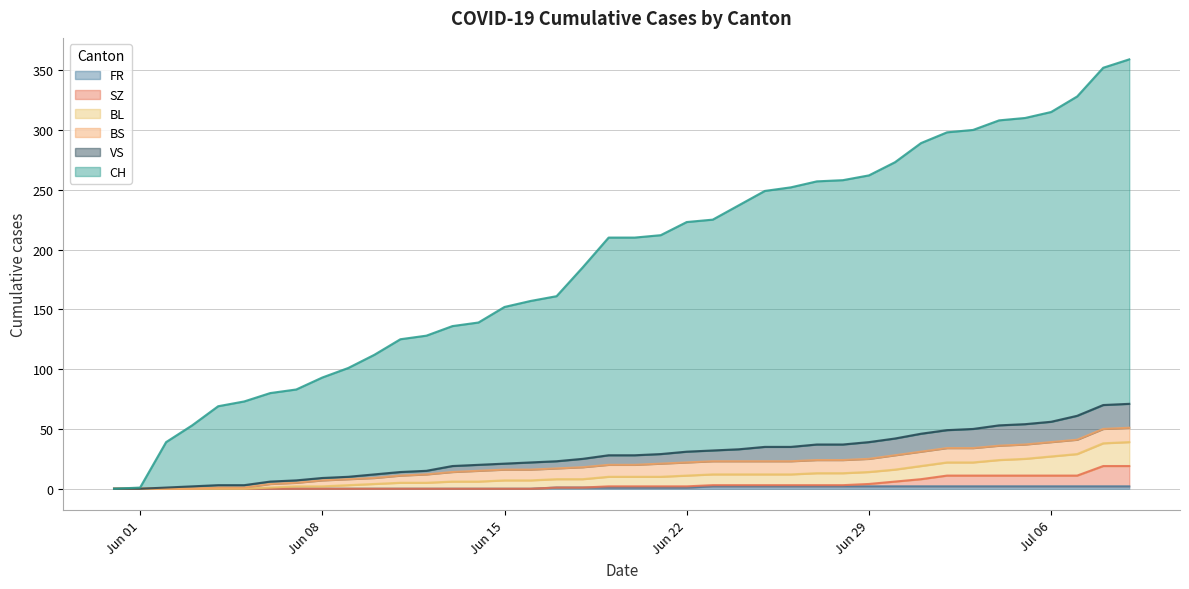

Does the chart display data point markers on the line(s)?

No